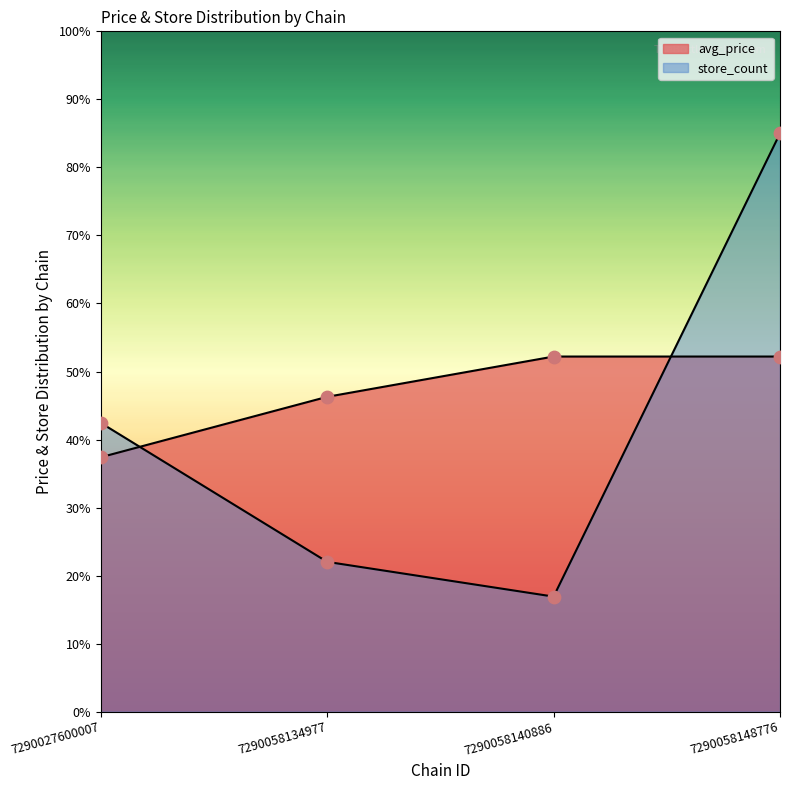

What is the total value across all series at 7290058134977?

68.3